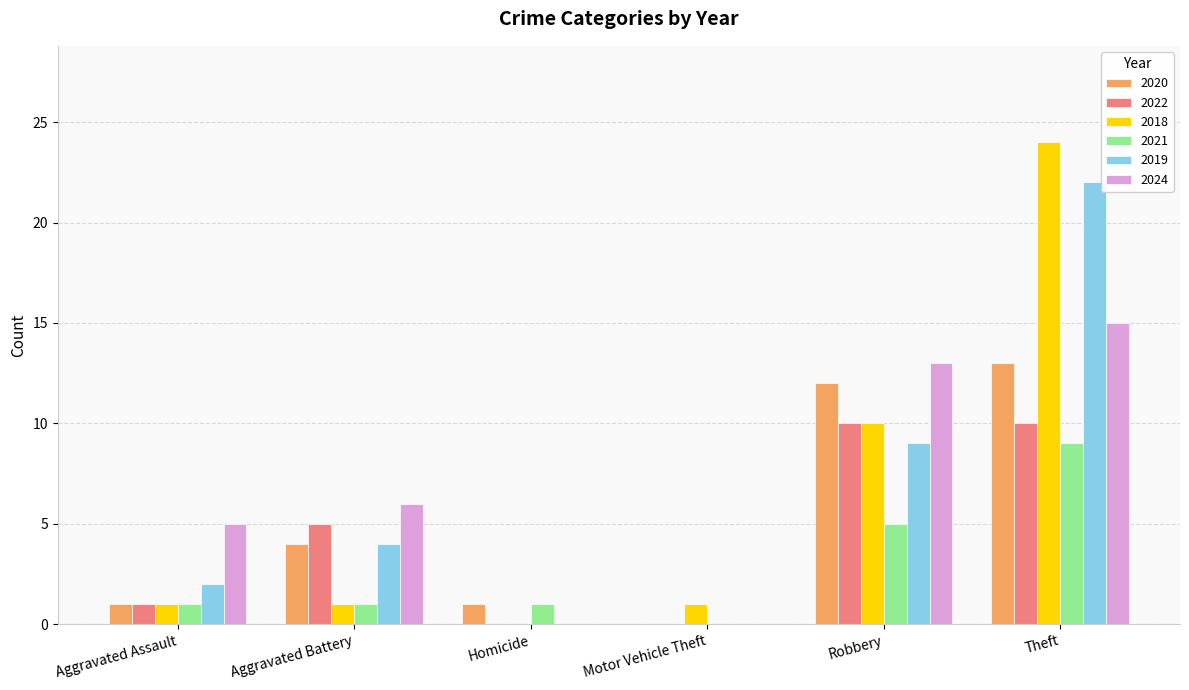

What is the sum of the 2022 values at Aggravated Battery and Robbery?

15